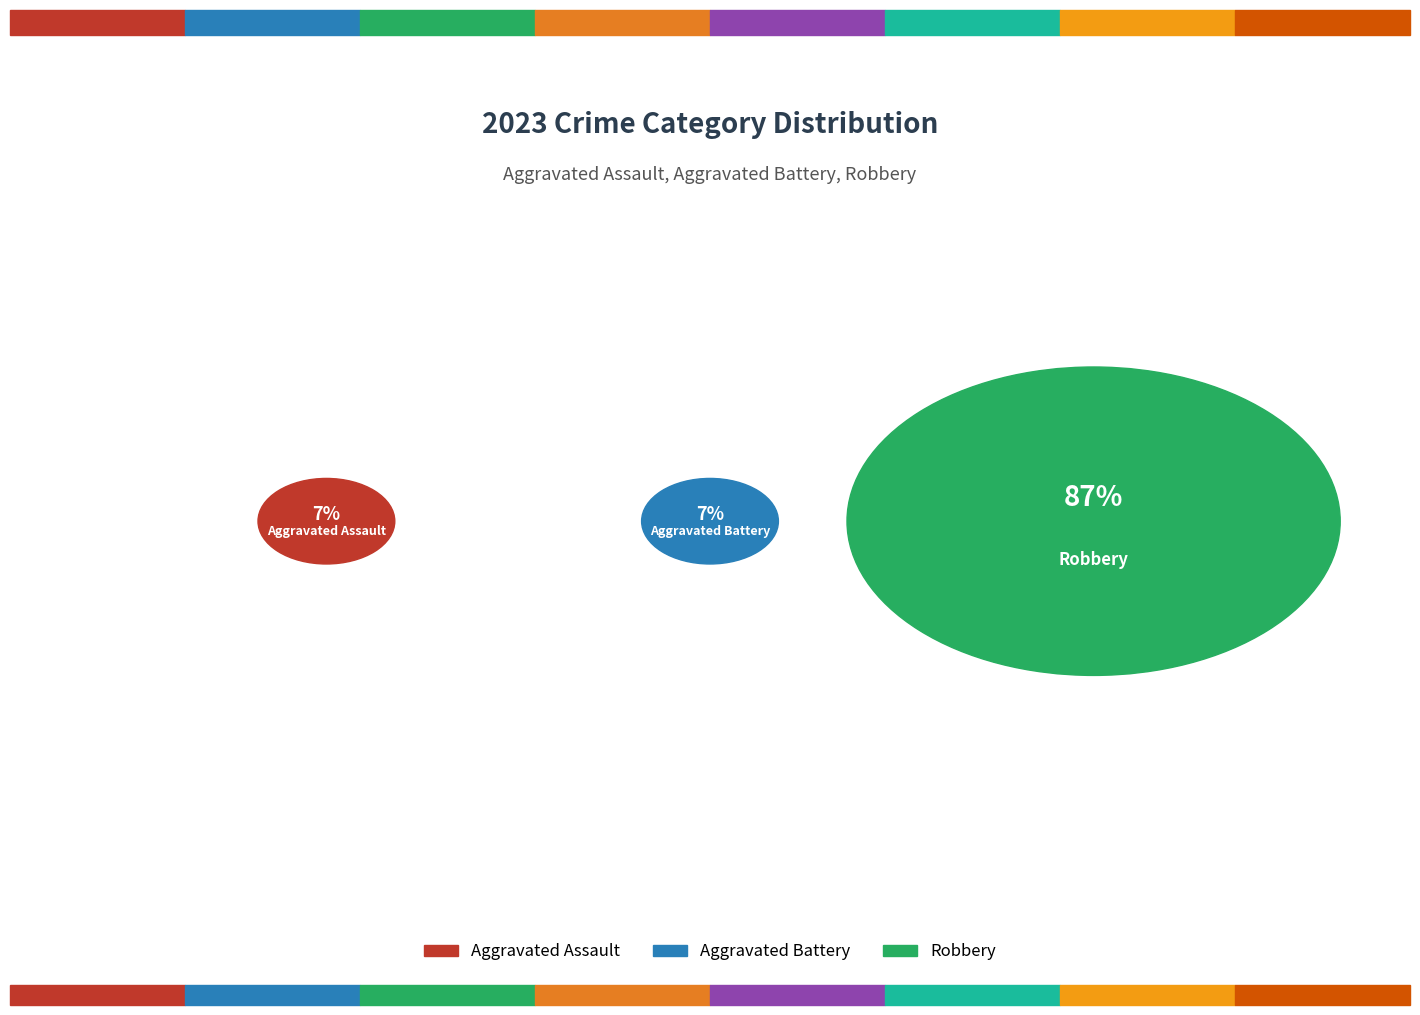

To the nearest percent, what percentage of the pie is Aggravated Assault?

7%